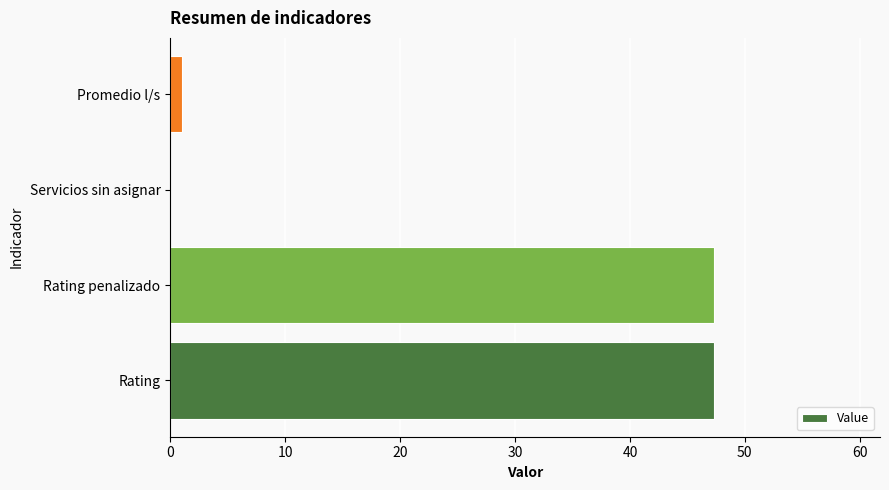

What is the sum of all values?

95.6